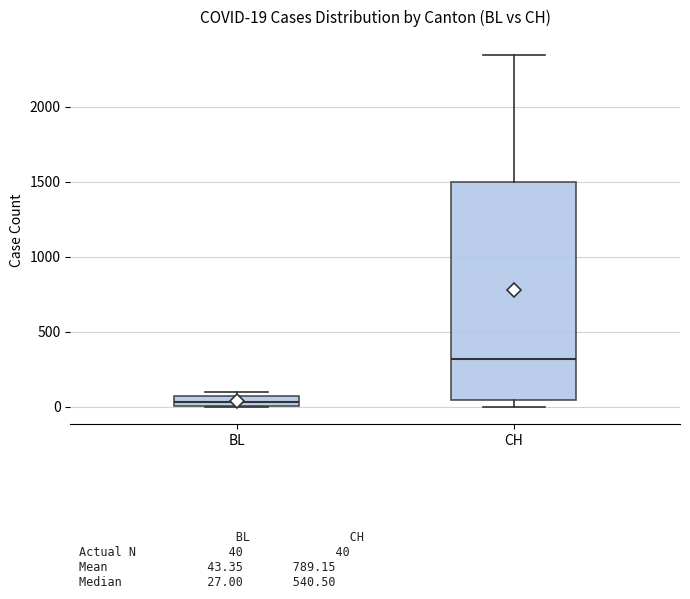

Which box's median line is the highest?

CH